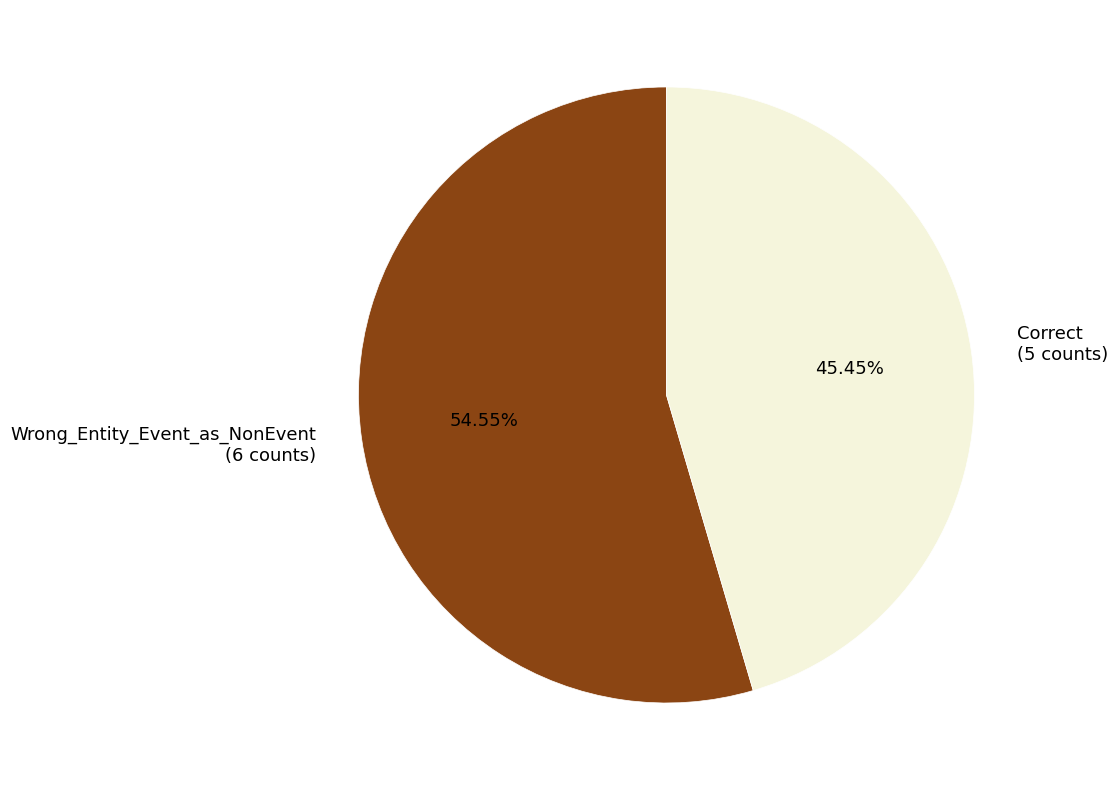

To the nearest percent, what percentage of the pie is Correct?

45%